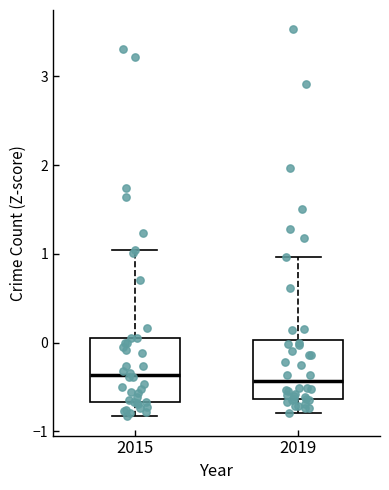

Where is the lower edge of the box at x = 2015 on the y-axis? The values are not printed on the chart, so give them approximately, as read against the axis.

-0.7